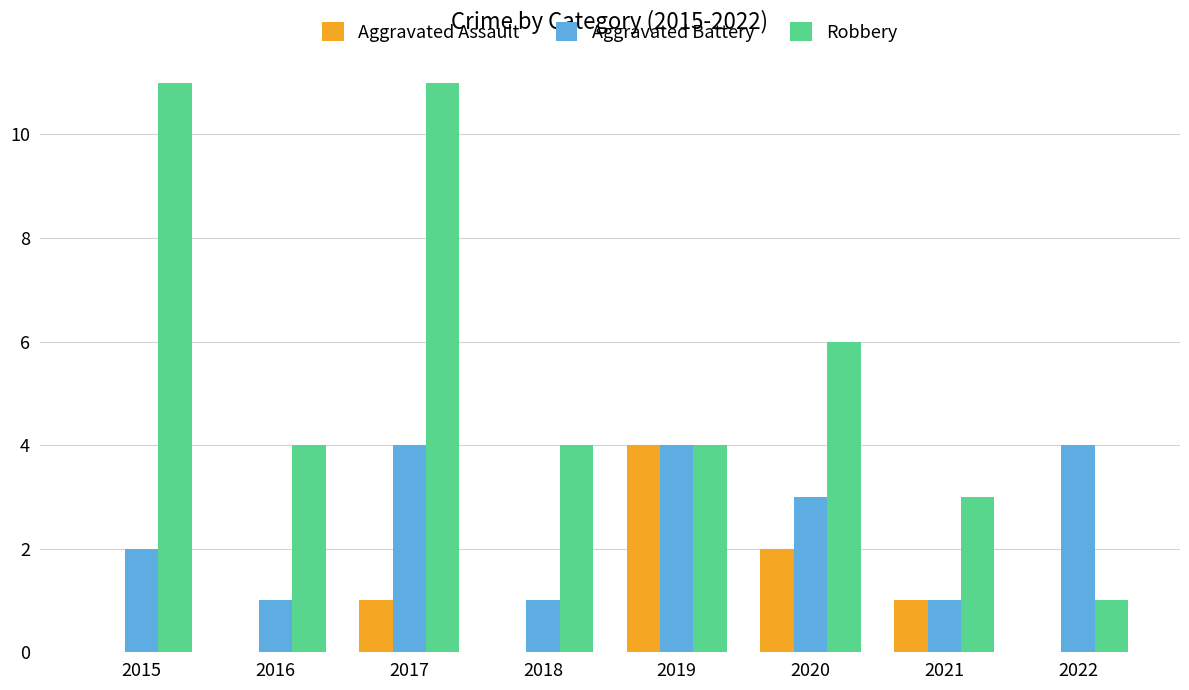

How many groups of bars are there?

8